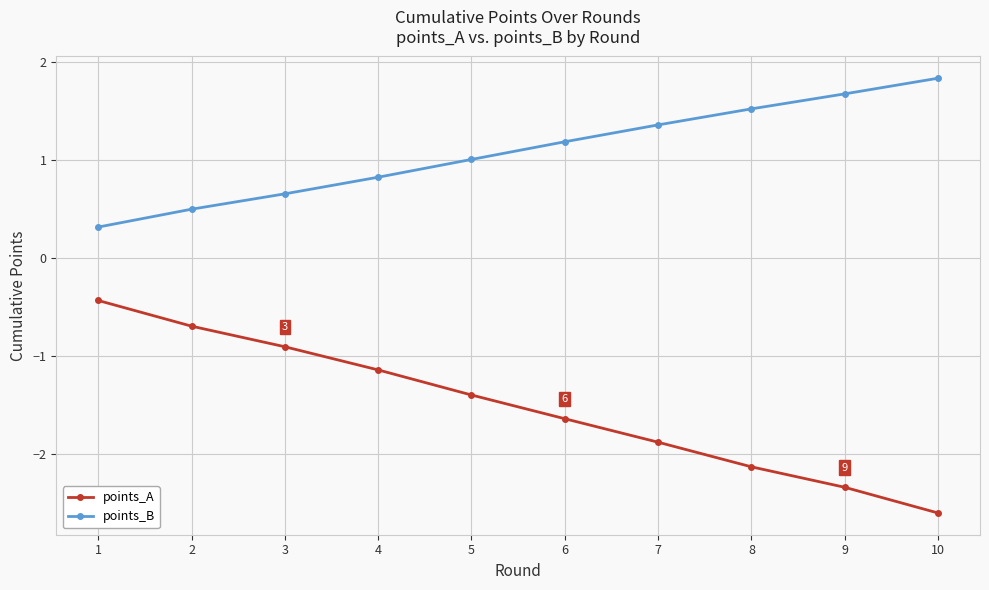

Is the value of points_B at 5 greater than the value of points_A at 4?

Yes